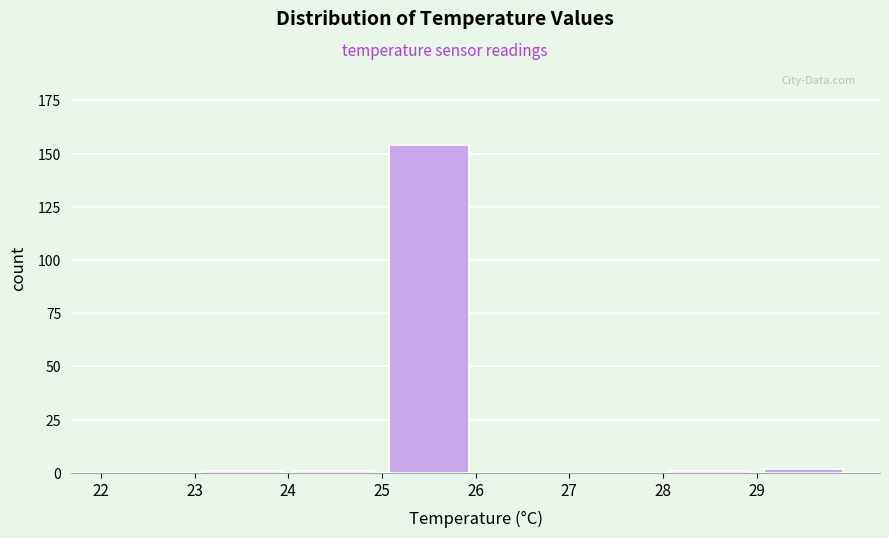

How tall is the bar that spans 25 to 26 on the x-axis? The values are not printed on the chart, so give them approximately, as read against the axis.

155